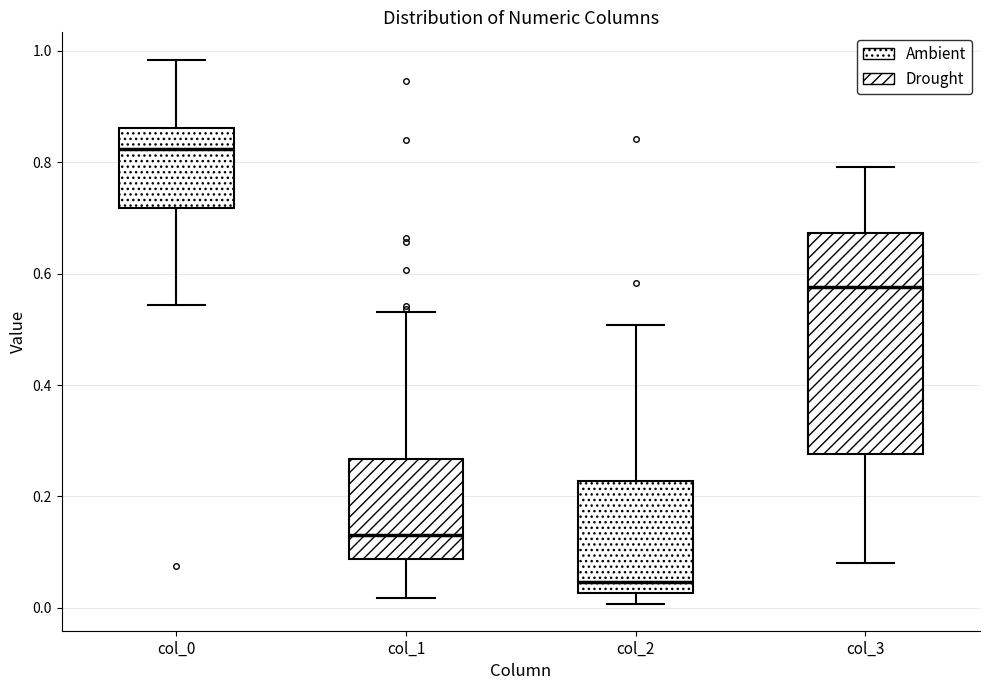

Comparing the boxes themselves (not the whiskers), which one is the tallest?

col_3